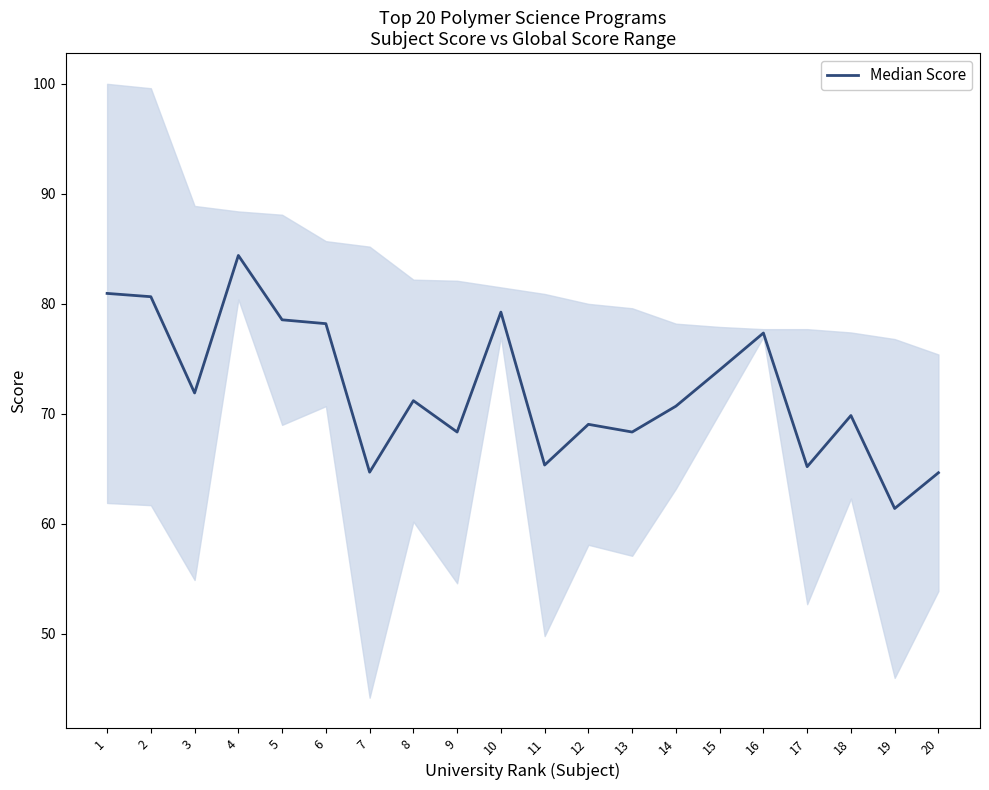

How many points are lower than both their immediate neighbors (excluding endpoints)?

7